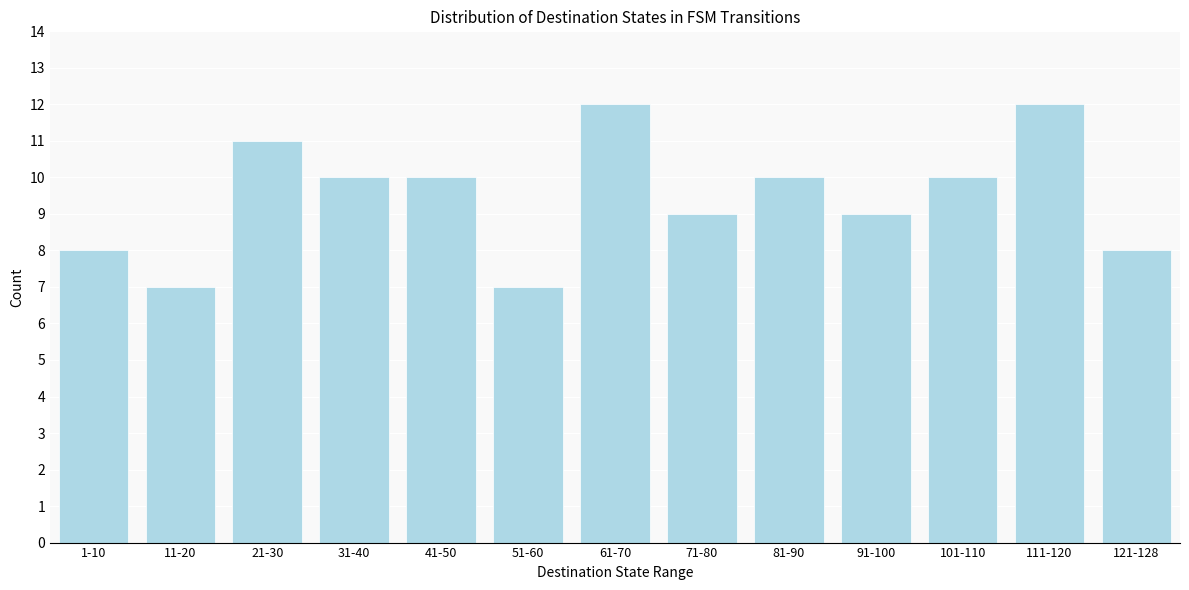

Reading left to right, extract all data points from this chart.

1-10=8	11-20=7	21-30=11	31-40=10	41-50=10	51-60=7	61-70=12	71-80=9	81-90=10	91-100=9	101-110=10	111-120=12	121-128=8